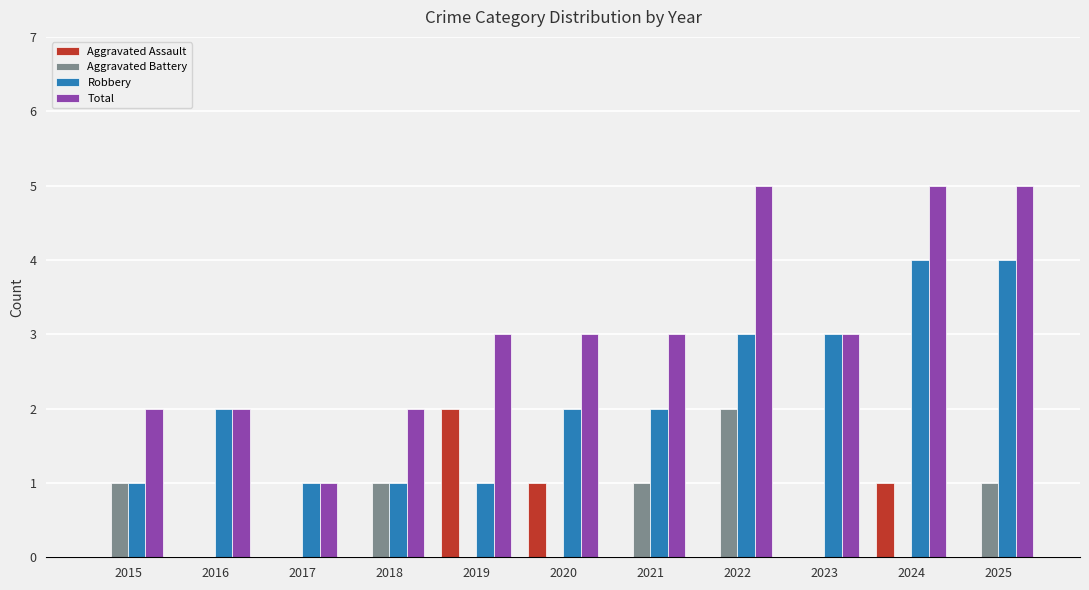

True or false: Aggravated Assault has a value of 0 at 2023.

True